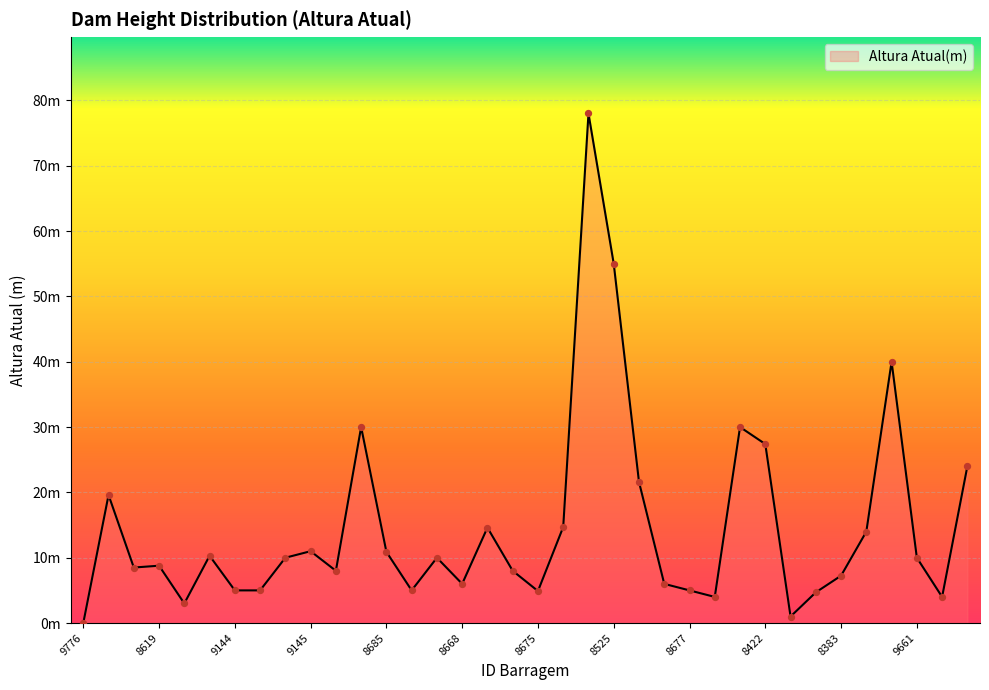

Does the chart have visible grid lines?

Yes